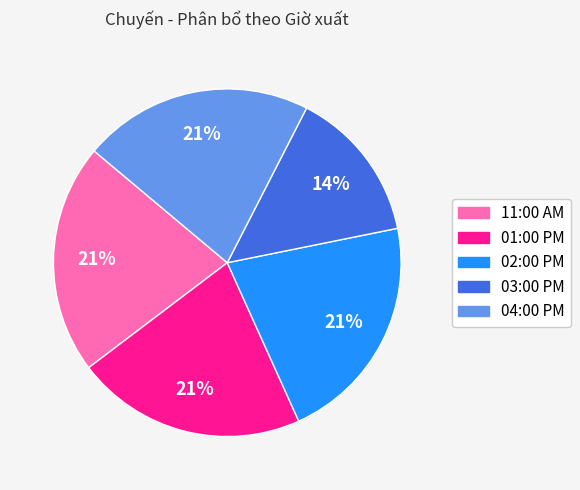

Is 02:00 PM the majority of the pie?

No